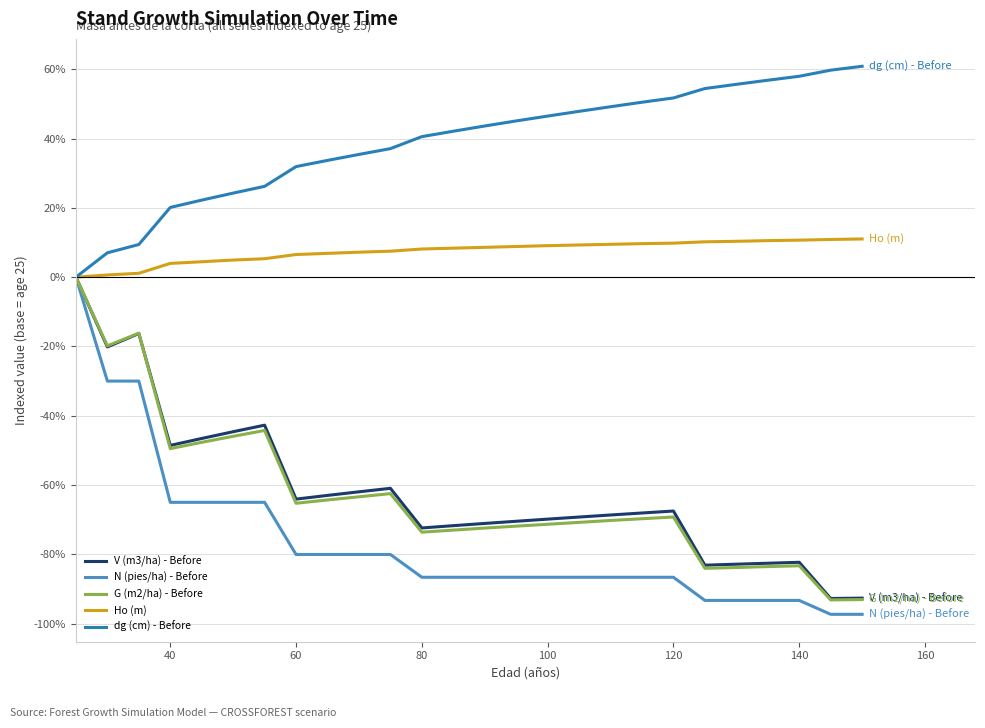

What is the maximum value shown in the chart?

60.9